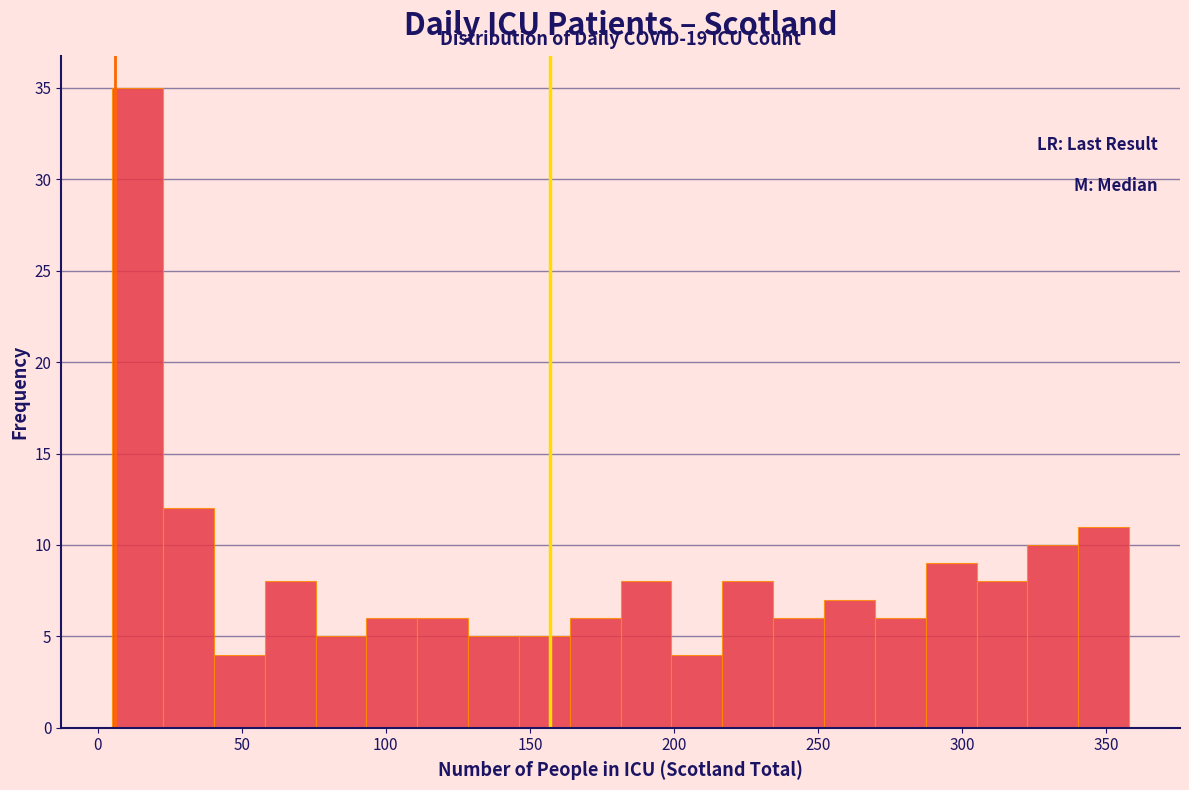

Around what value on the x-axis is the tallest bar? Give the approximate position of its centre, as read against the axis.

15